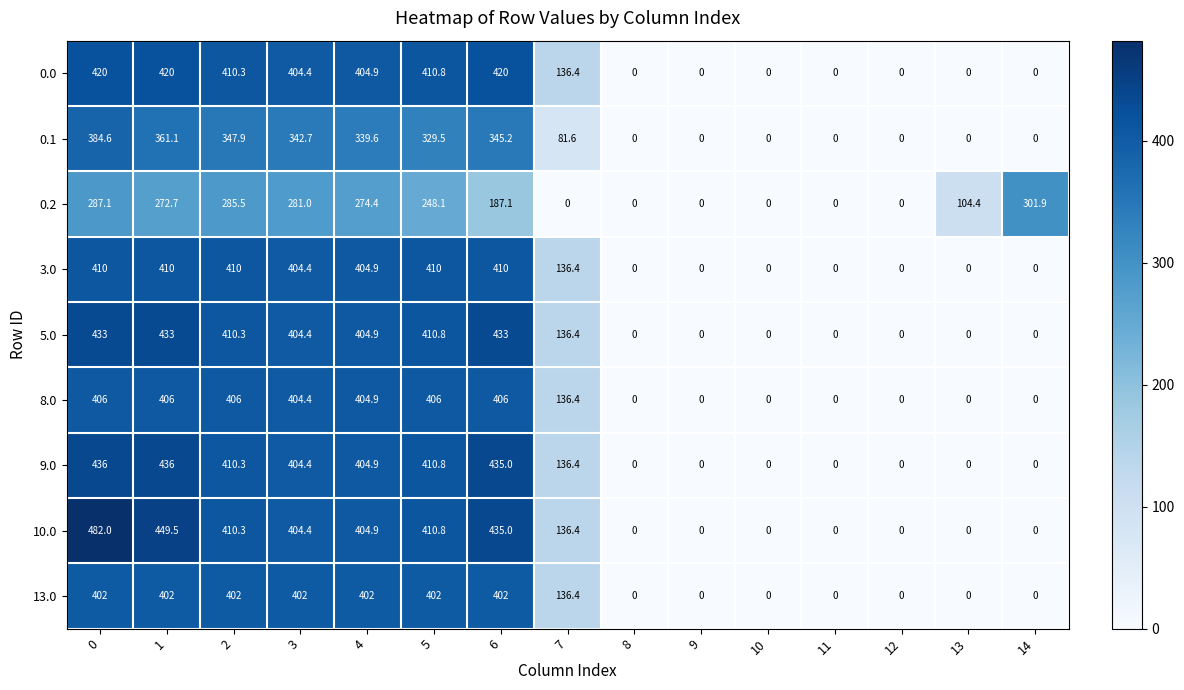

At how many categories does at least one series exceed 49?

10